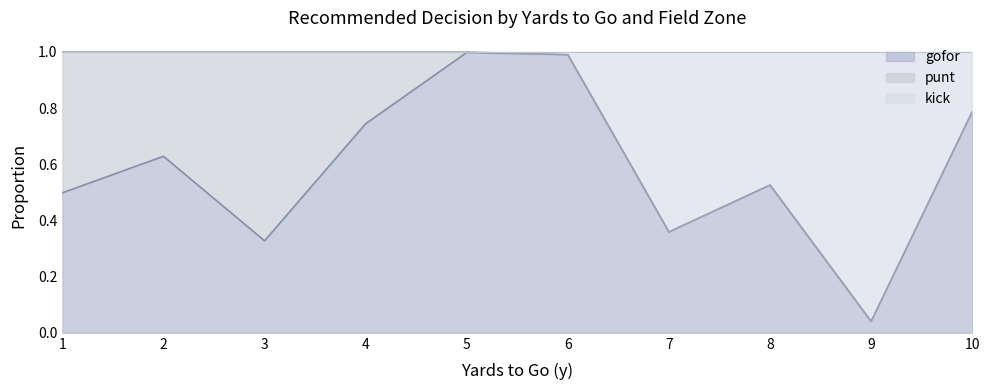

The gofor series shows 0.4 at 5. True or false?

False